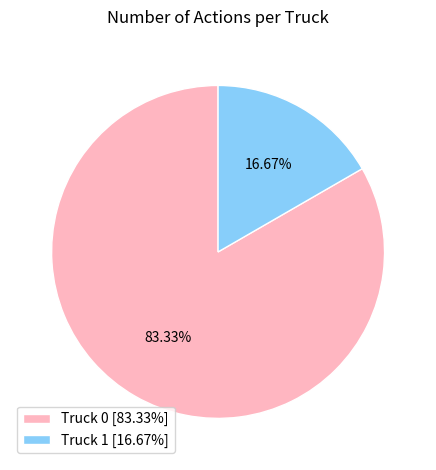

Approximately how many times larger is the value at Truck 0 compared to Truck 1?

5.0